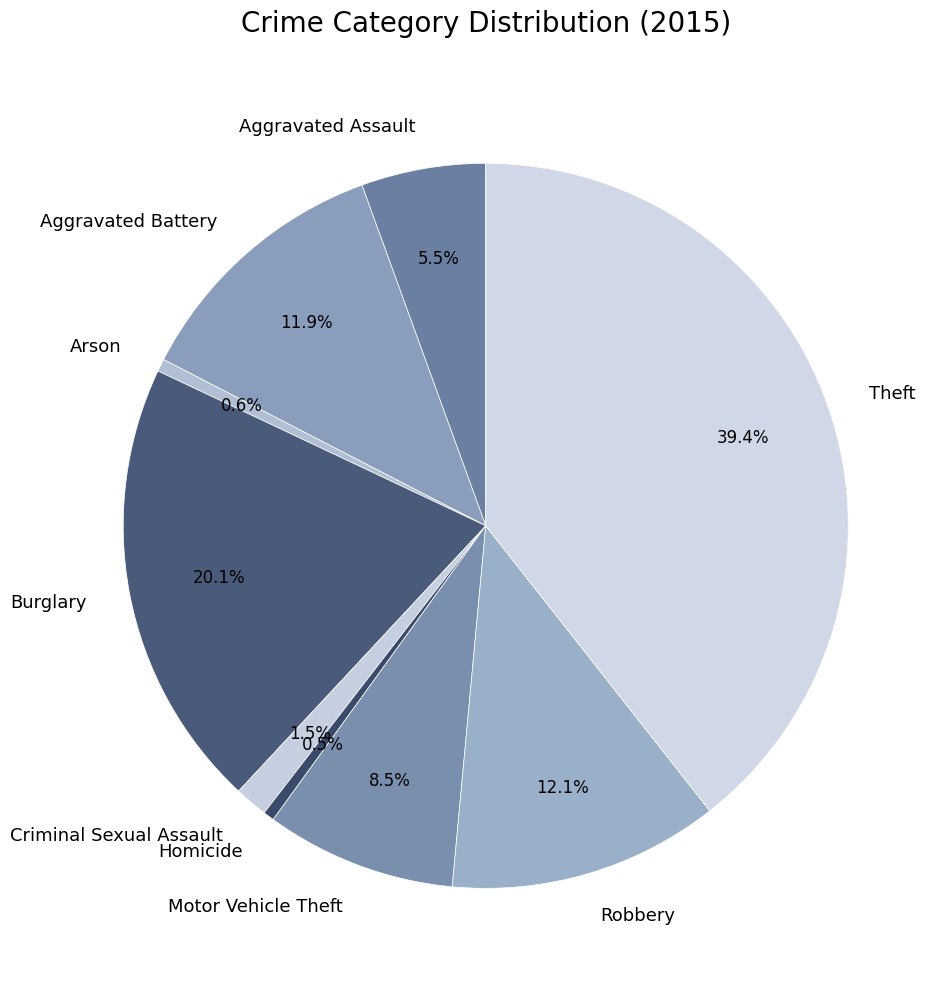

To the nearest percent, what is the difference between the largest and smallest slice percentages?

39%